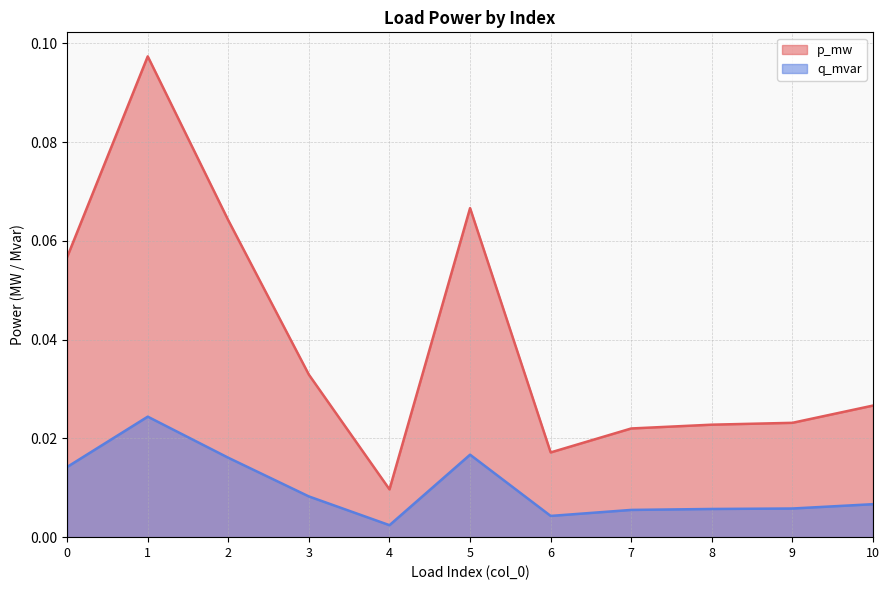

How many p_mw values are between 0 and 1?

11